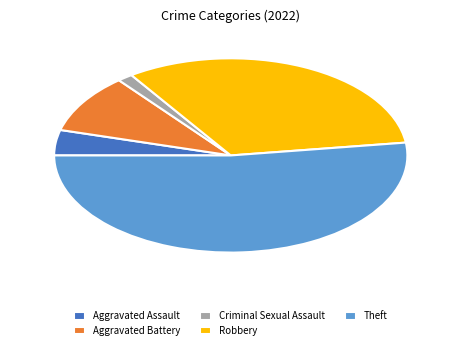

Does Theft represent more than half of the total?

Yes